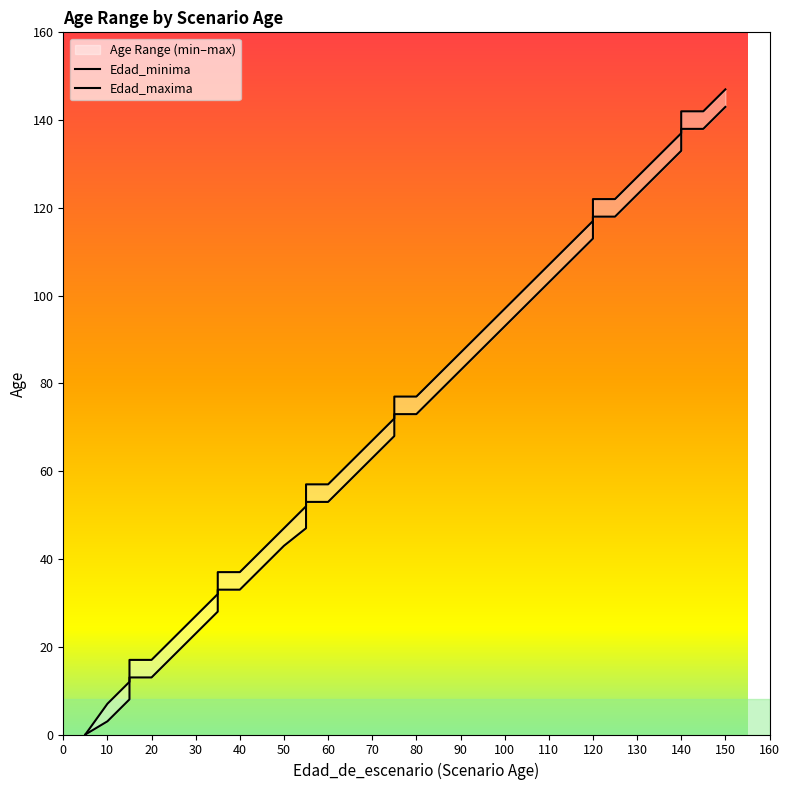

Between 15 and 55, which series saw the biggest shift?

Edad_maxima